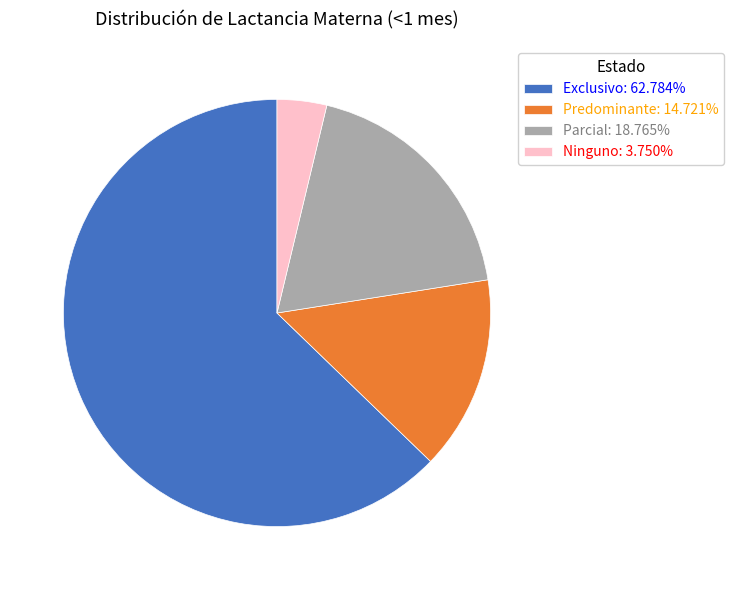

Does Predominante: 14.721% account for over 50% of the chart?

No